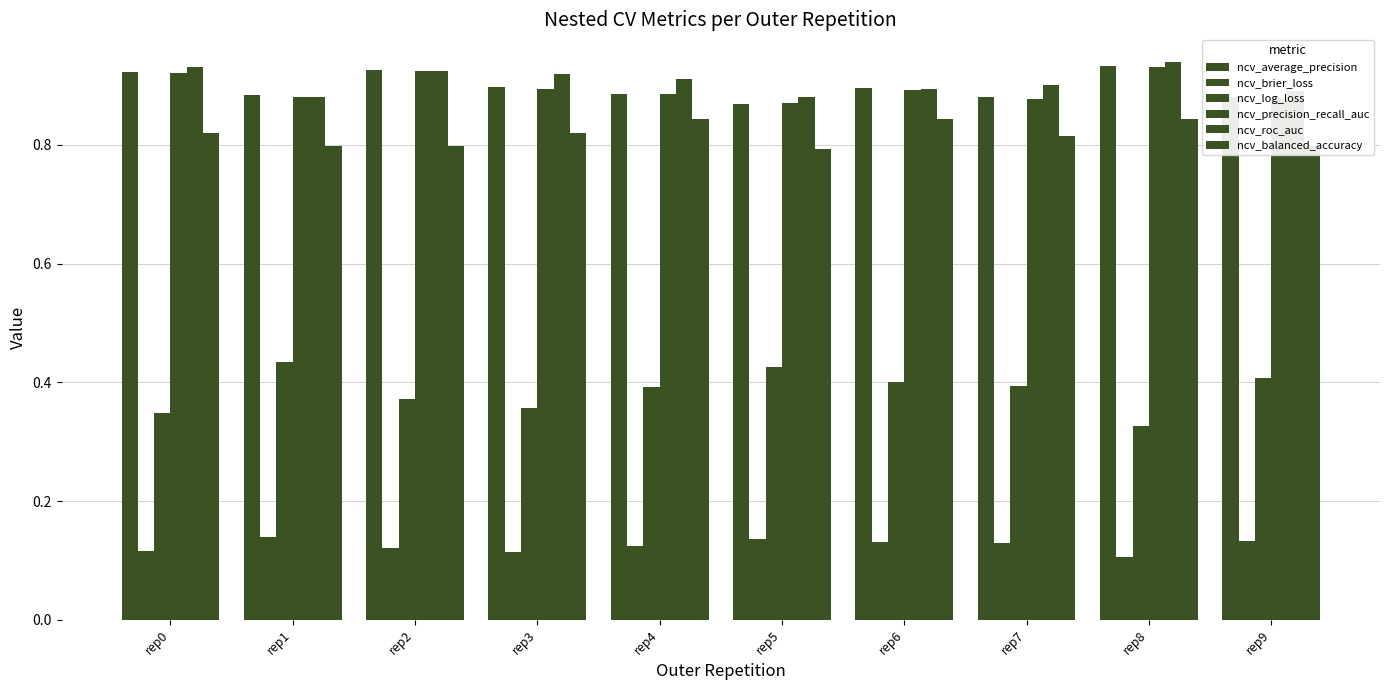

Which category has the highest value in the ncv_balanced_accuracy series?

rep4